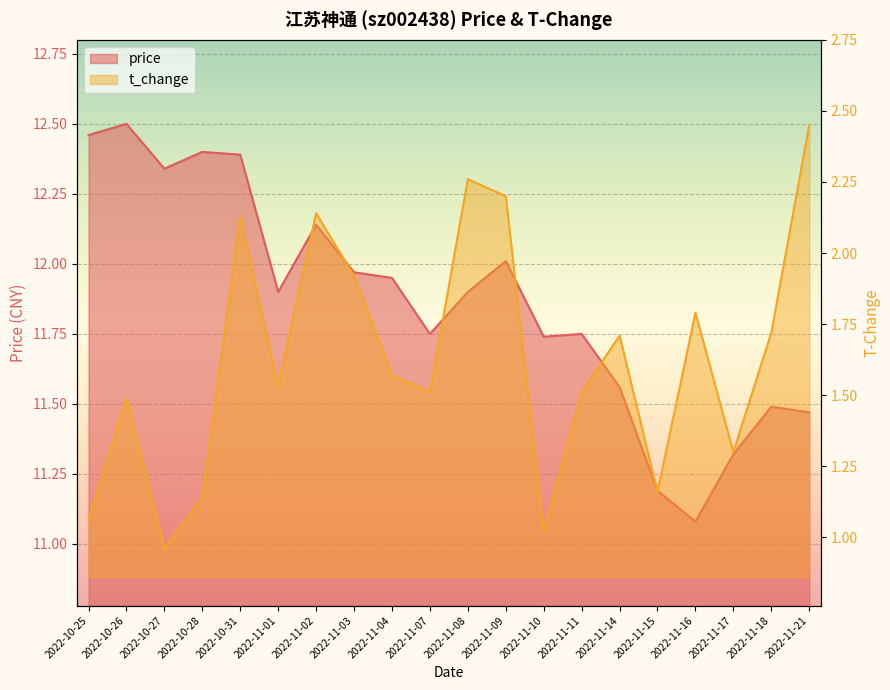

What is the label of the 12th point from the right?

2022-11-04